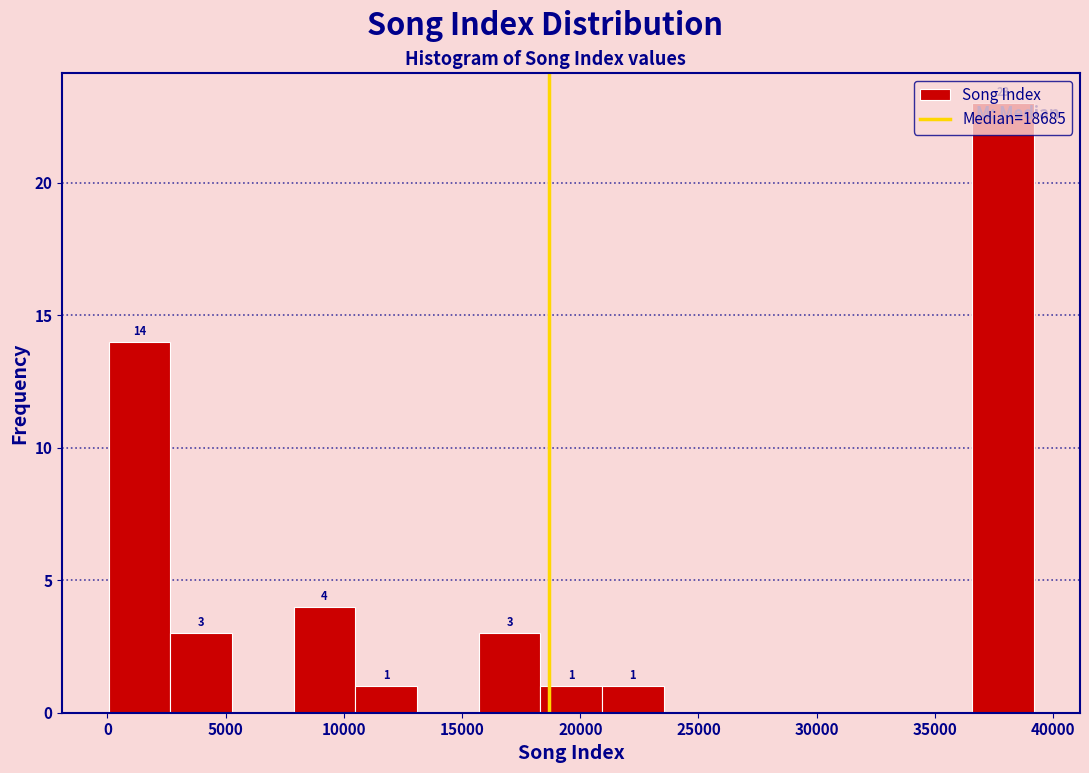

Over which range of the x-axis is the bar tallest?

36500 to 39000